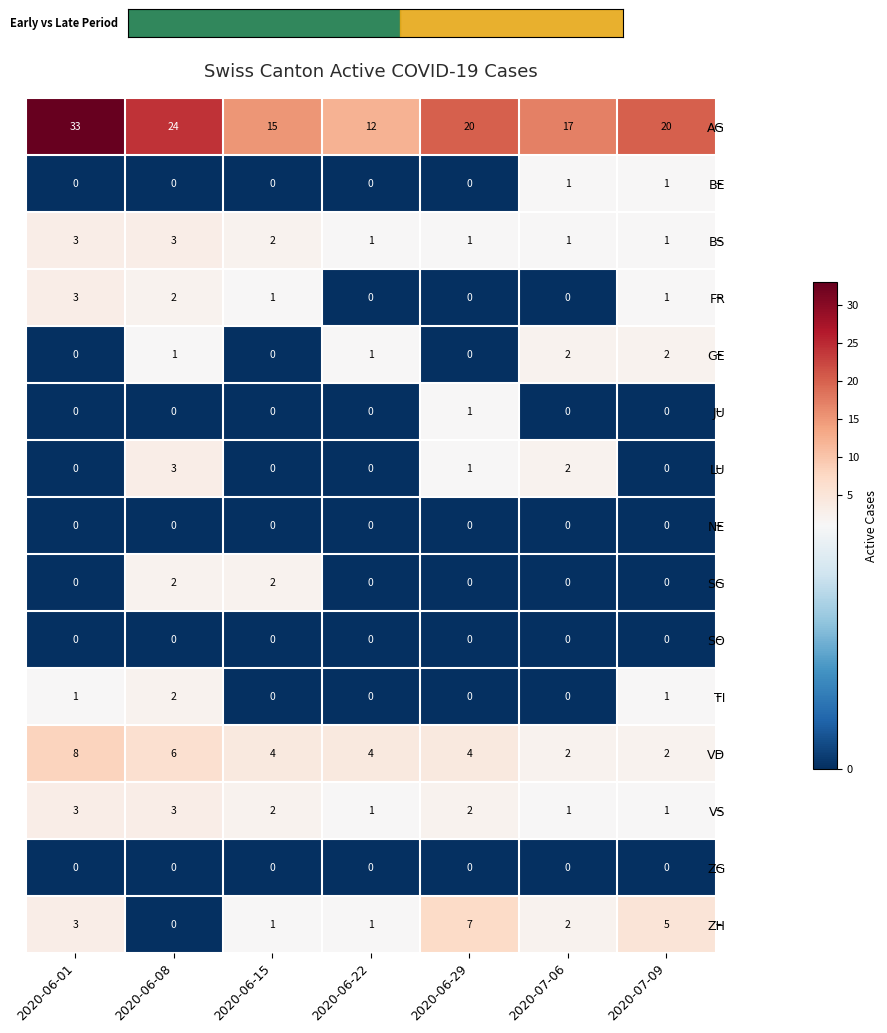

Which series has the widest spread of values?

AG